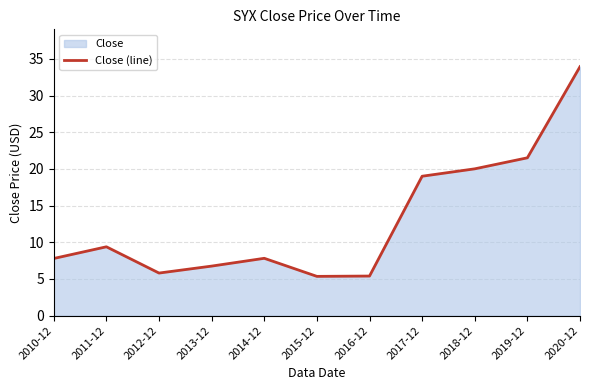

At which category does the data reach its first local valley?

2012-12